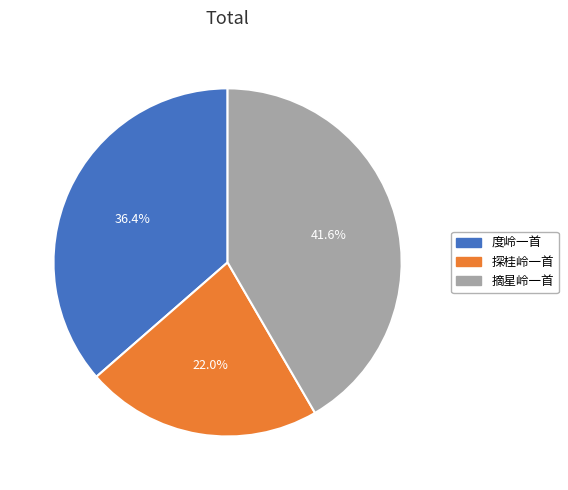

Combined, do 探桂岭一首 and 度岭一首 account for over 50%?

Yes